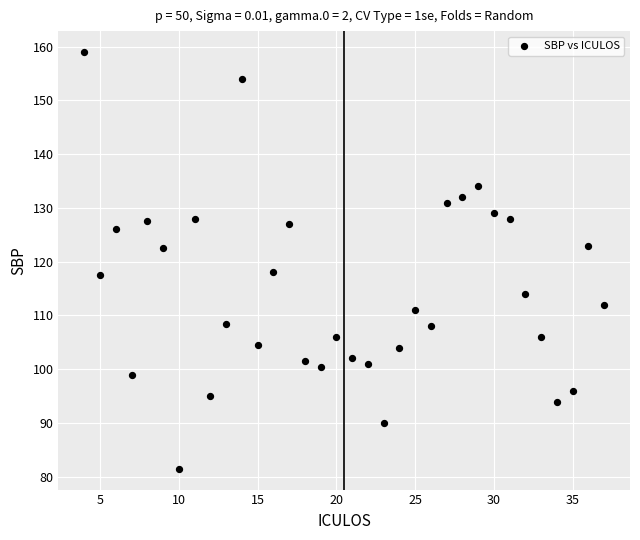

What is the range of Y values (max minus min)?

77.5